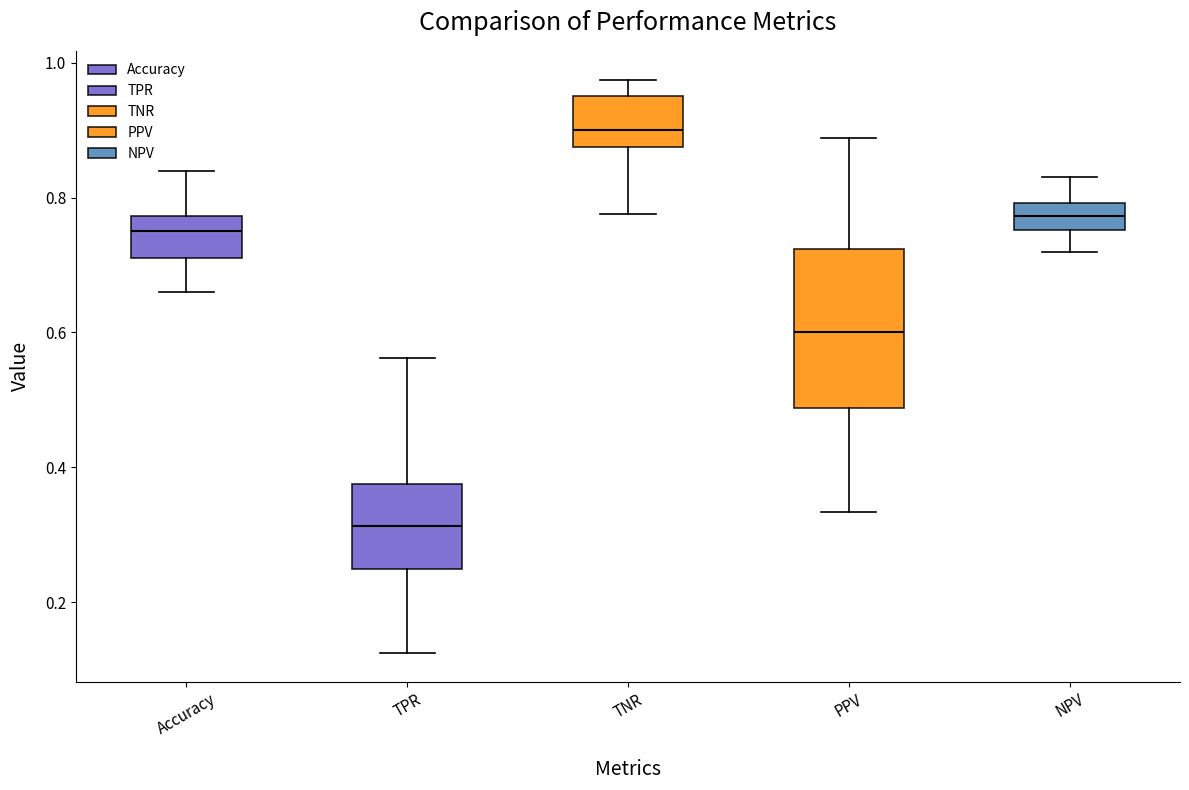

Which box has the lowest median line?

TPR